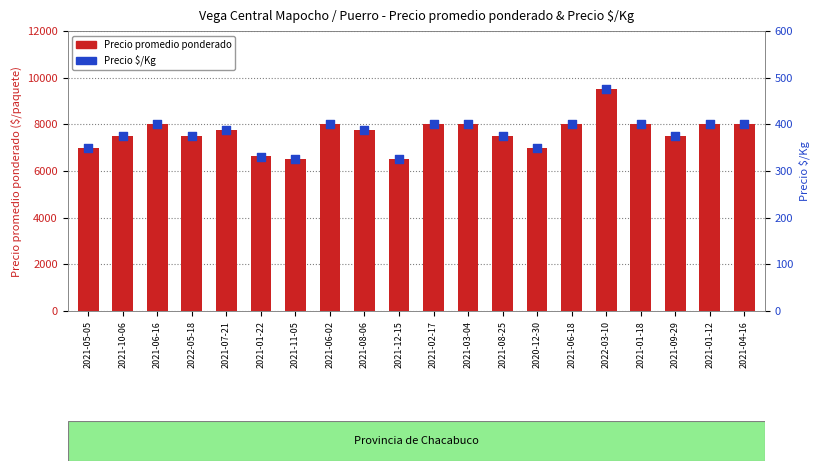

Which series contains the highest Y value?

Precio promedio ponderado